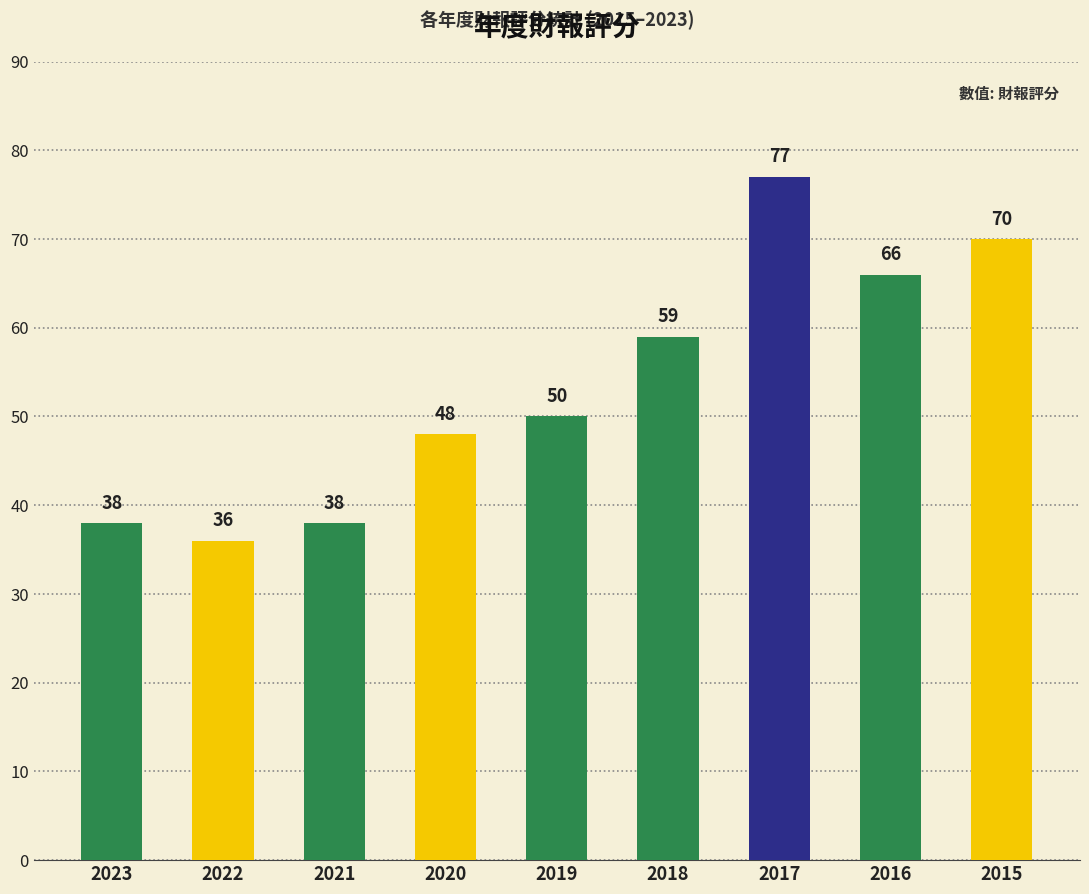

At which label is the value closest to 56?

2018